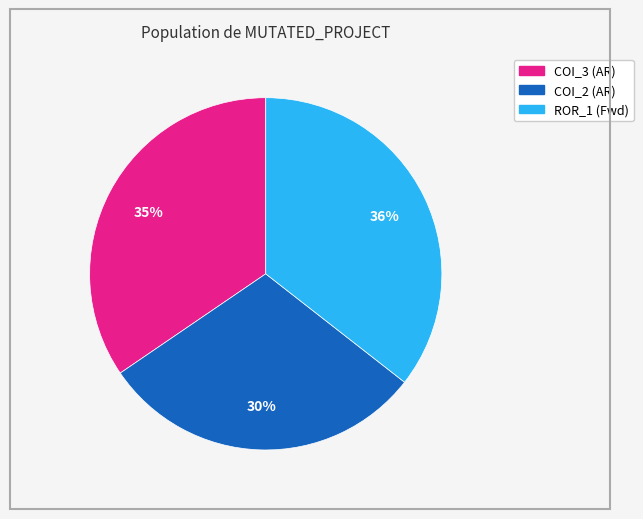

To the nearest percent, what is the average slice percentage?

33%